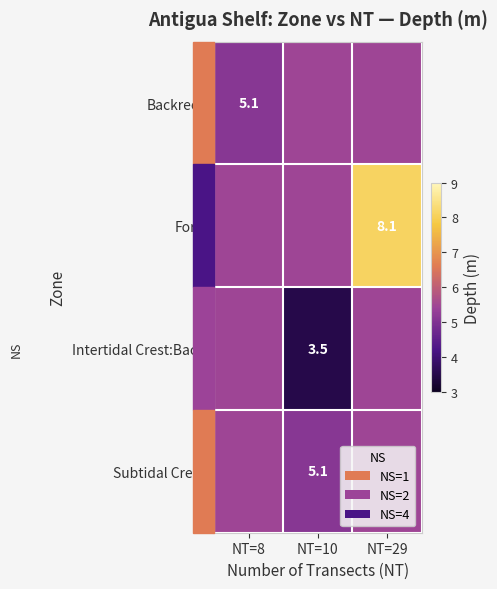

Between NT=10 and NT=29, which series saw the biggest shift?

Fore